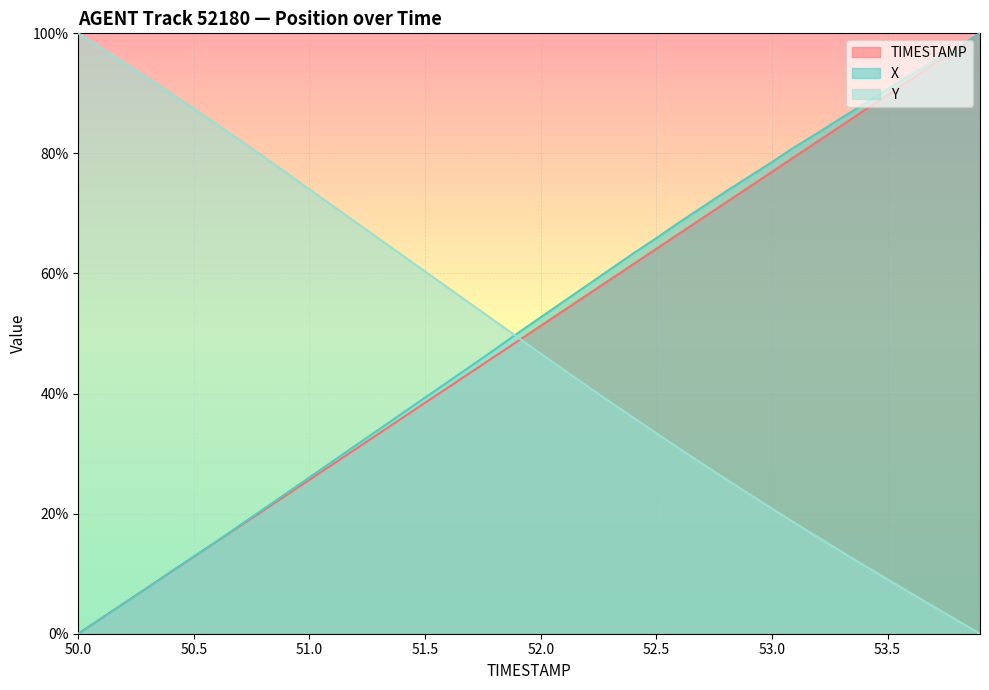

How many data points in X are less than 52?

20